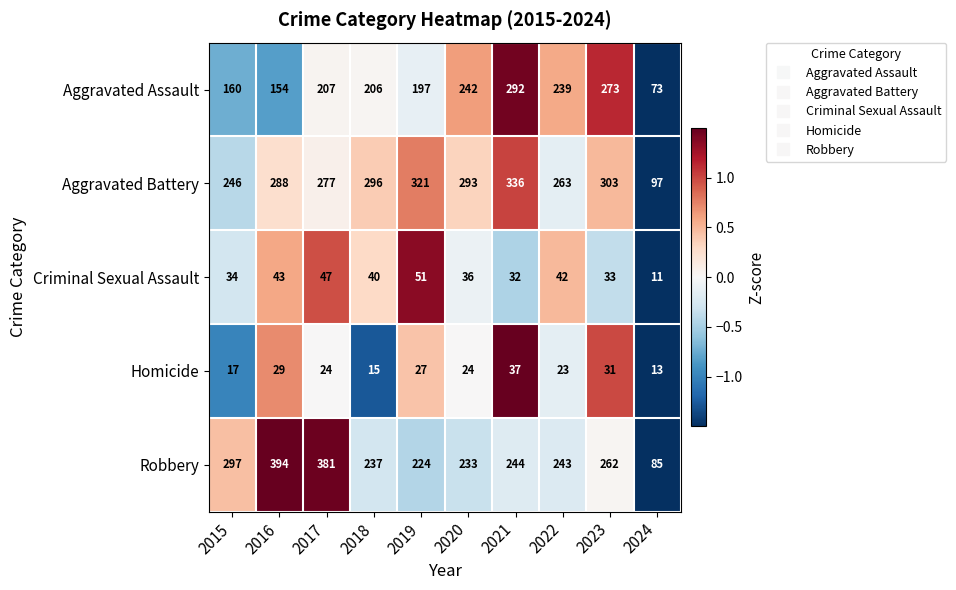

What is the maximum value shown in the chart?

394